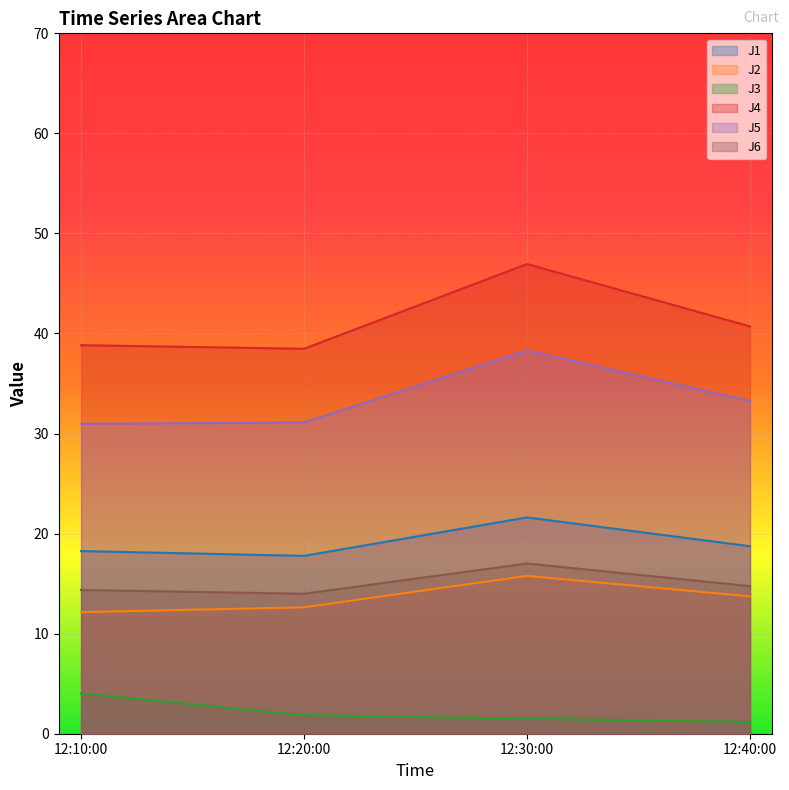

Which series has the largest range (max minus min)?

J4